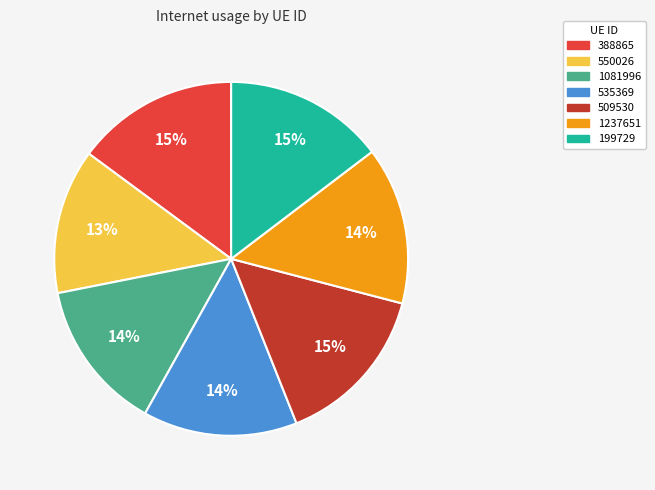

What percentage is the 1237651 slice, to the nearest percent?

14%